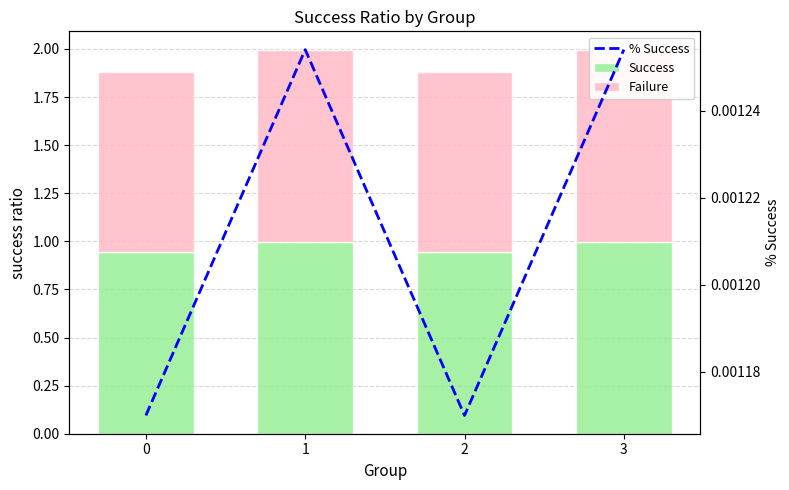

Which series has the largest range (max minus min)?

Failure